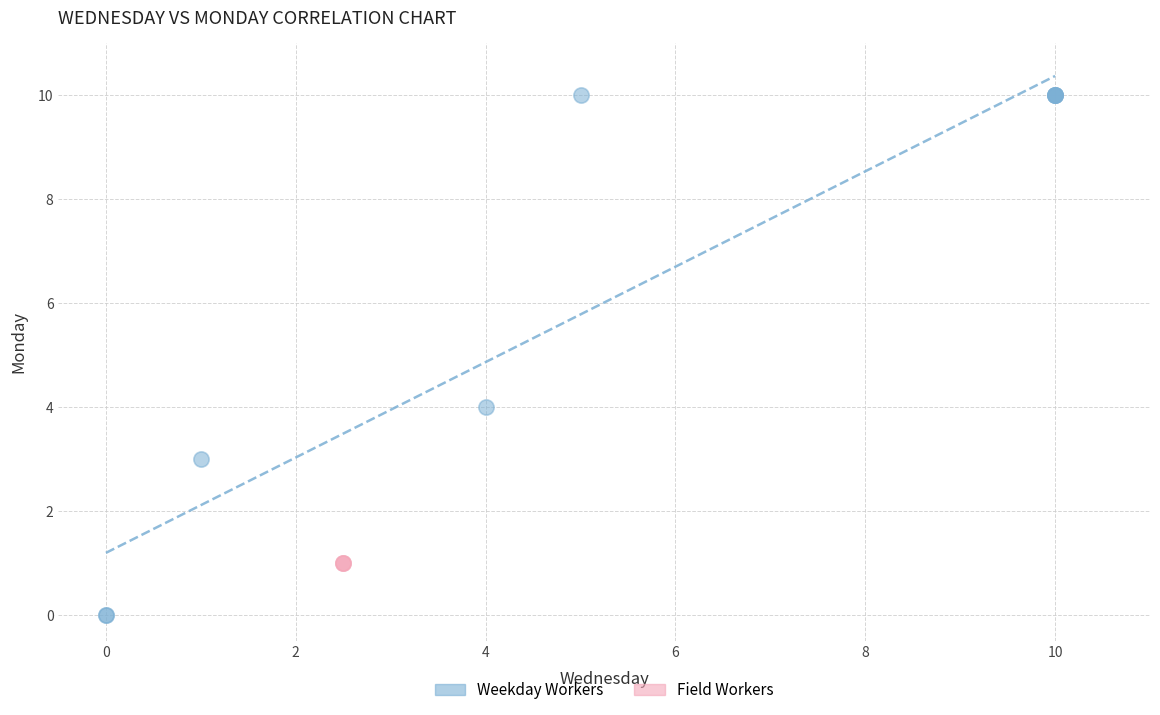

Which series contains the highest Y value?

Weekday Workers